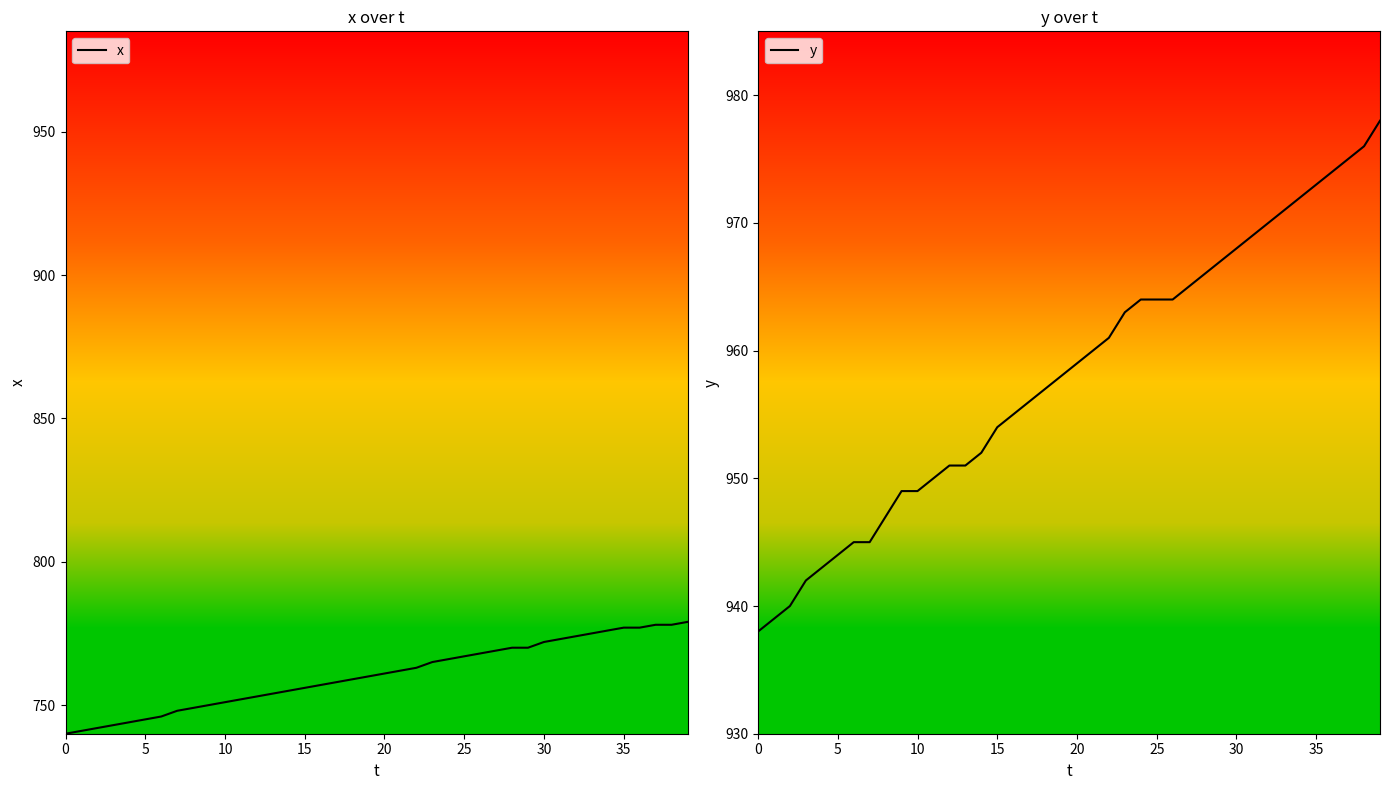

What is the sum of all x values?

30423